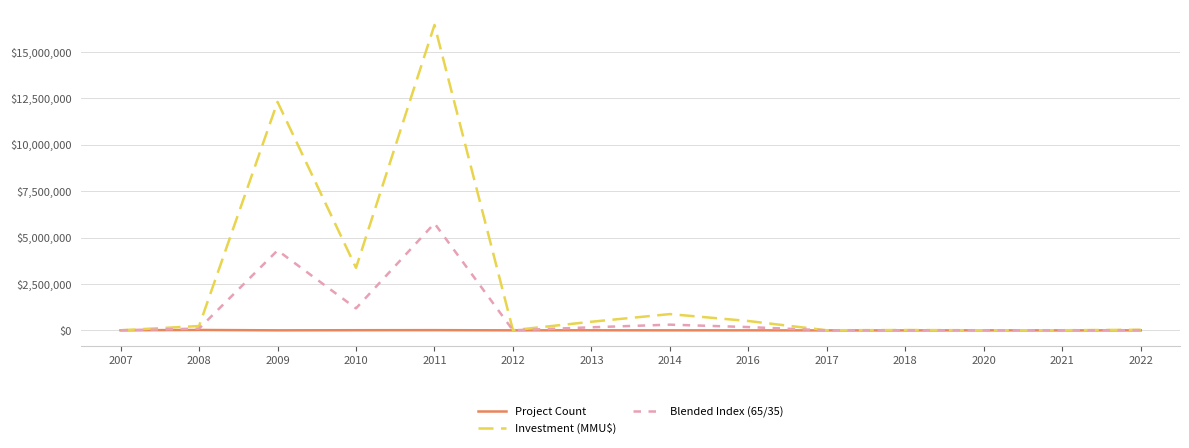

What value does the Blended Index (65/35) series have at 2010?

1188367.5